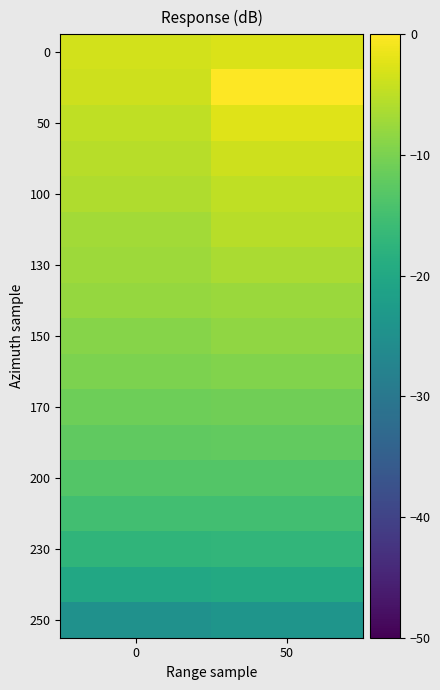

What is the total value across all series at 50?

-163.1